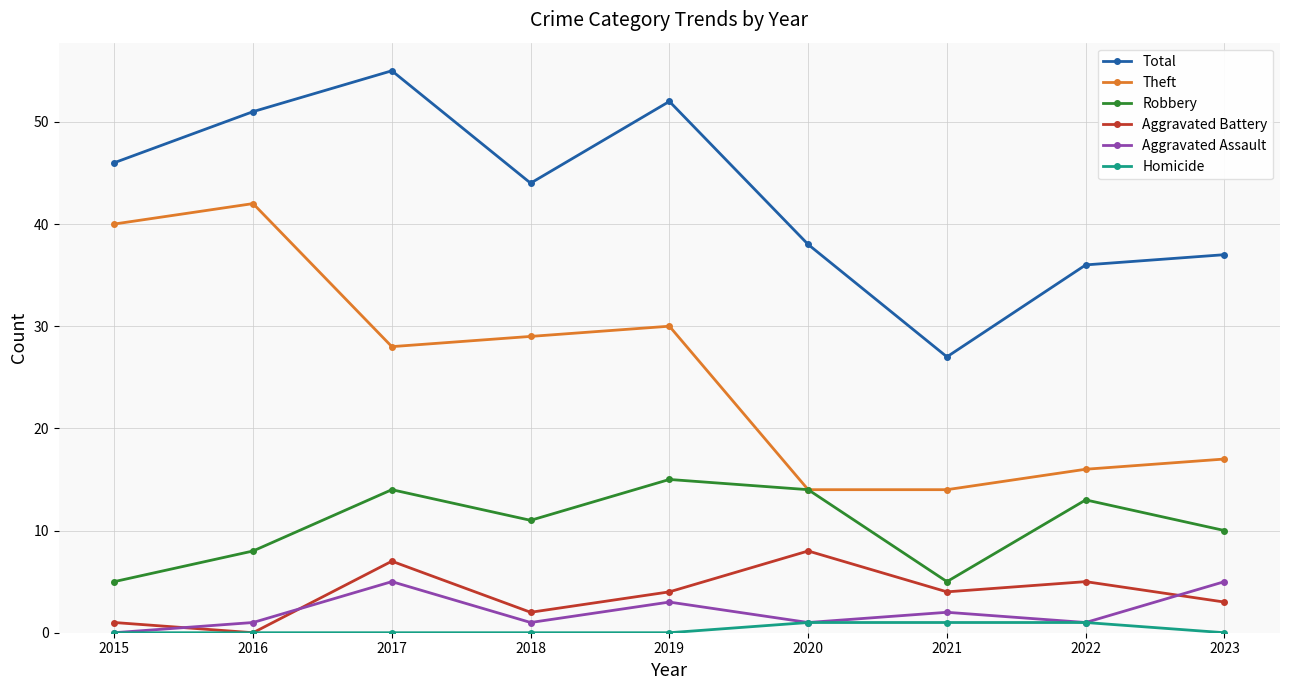

What is the total value across all series at 2015?

92